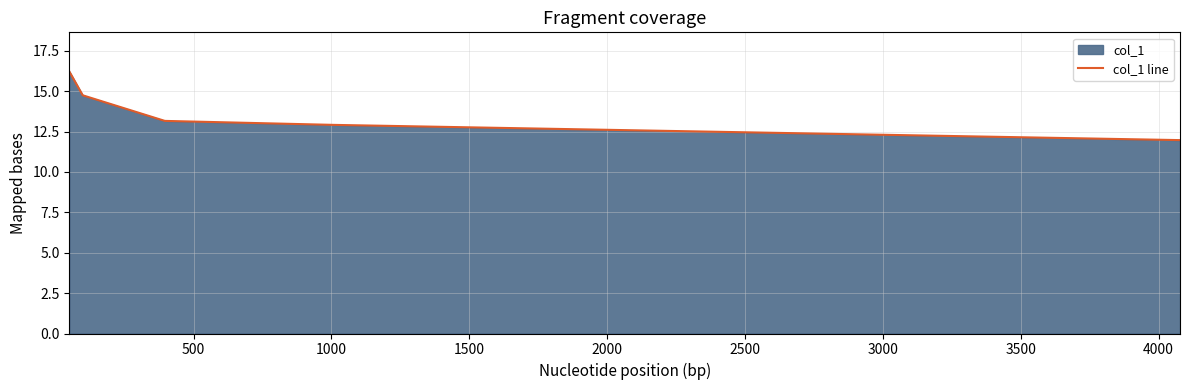

What is the average value?

13.8